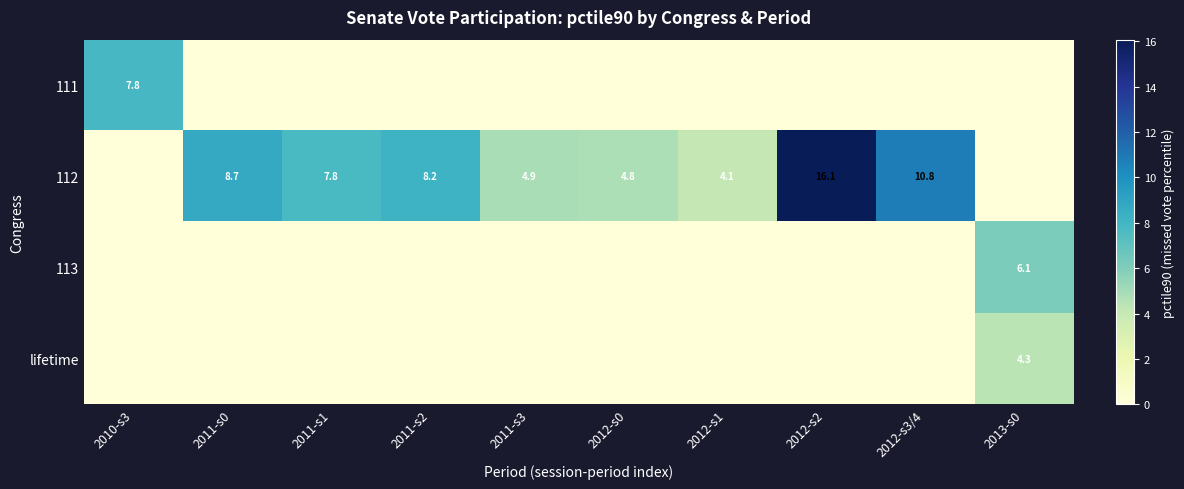

The value of 112 at 2011-s0 is 12.0. True or false?

False